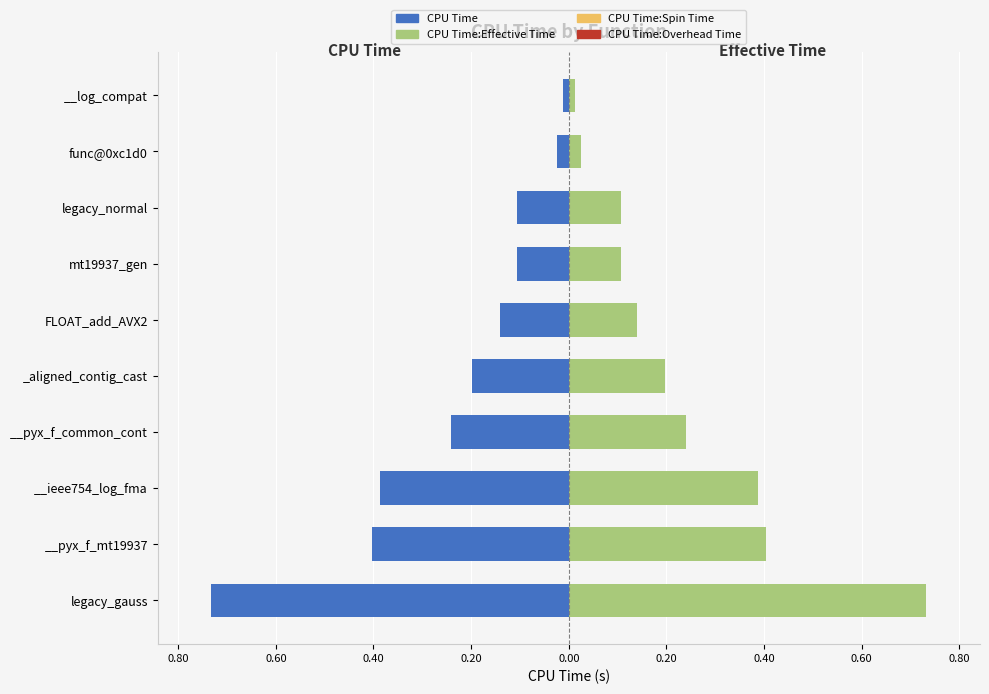

The CPU Time:Overhead Time series shows 0.9 at 0.60. True or false?

False